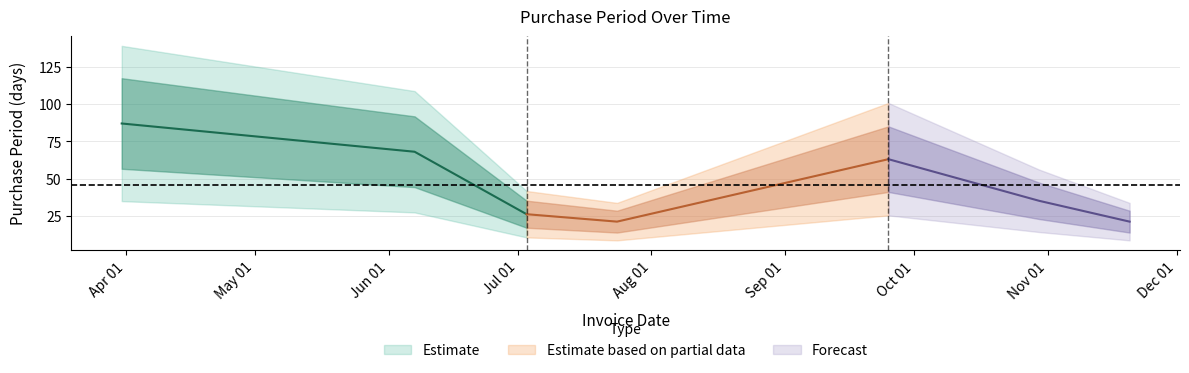

Reading left to right, what are all the values shown in this chart?

2017-03-31=87	2017-06-07=68	2017-07-03=26	2017-07-24=21	2017-09-25=63	2017-10-30=35	2017-11-20=21